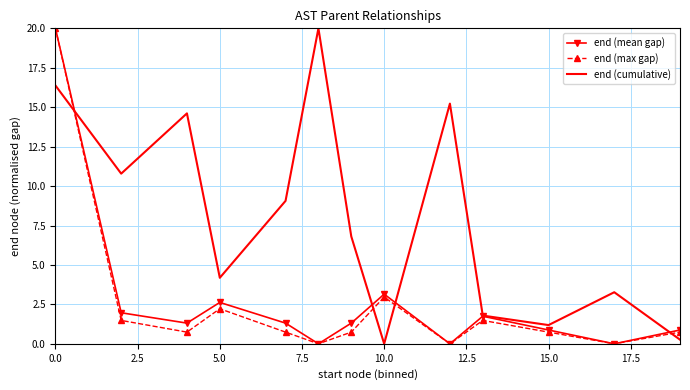

Which series has the largest total across all categories?

end (cumulative)